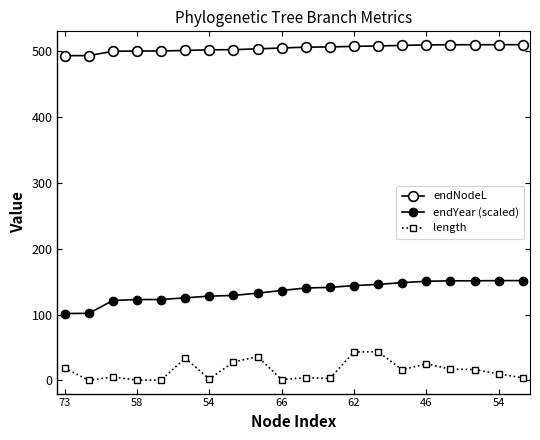

What is the label of the 5th point from the left?

62